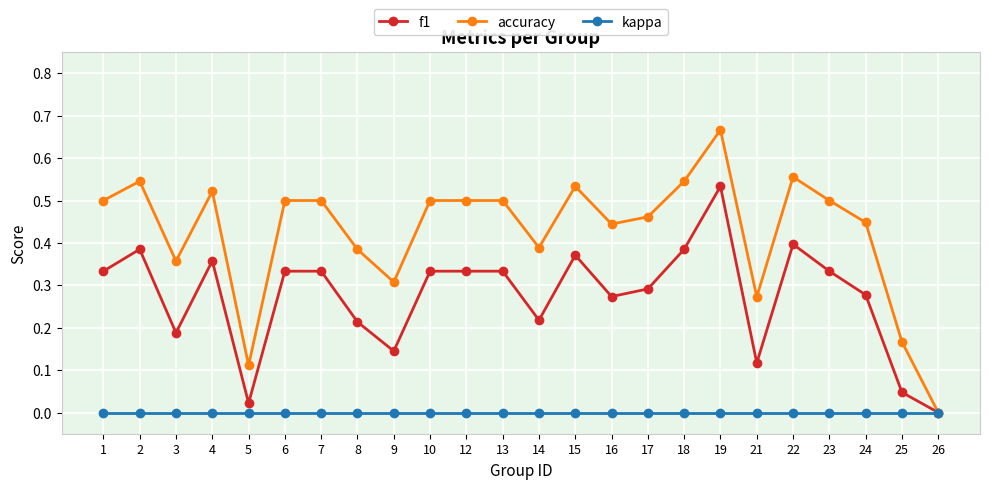

Which category has the highest value across all series?

19